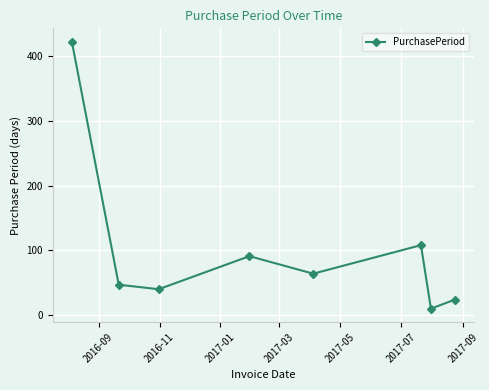

What is the minimum value shown in the chart?

10